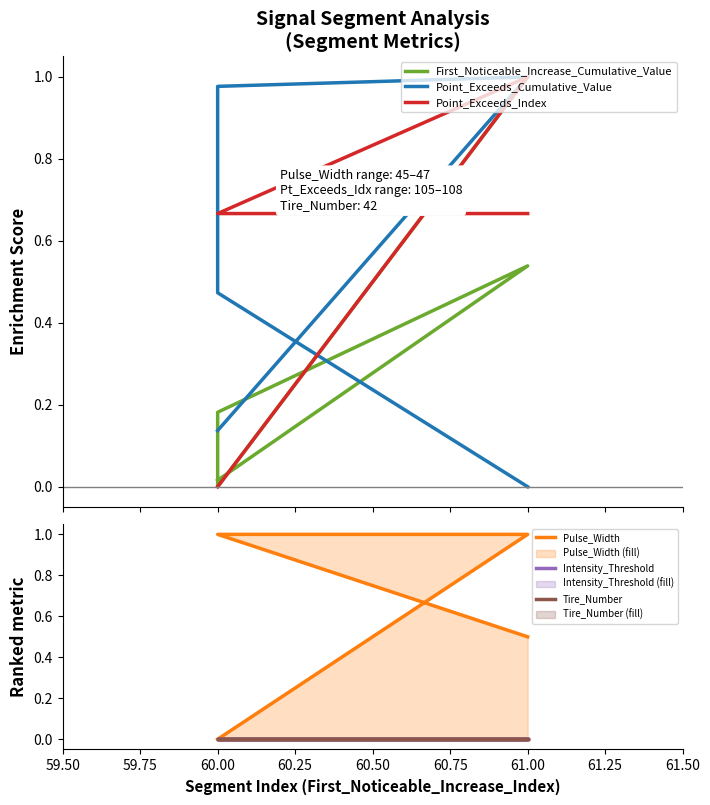

Does the chart have visible grid lines?

No